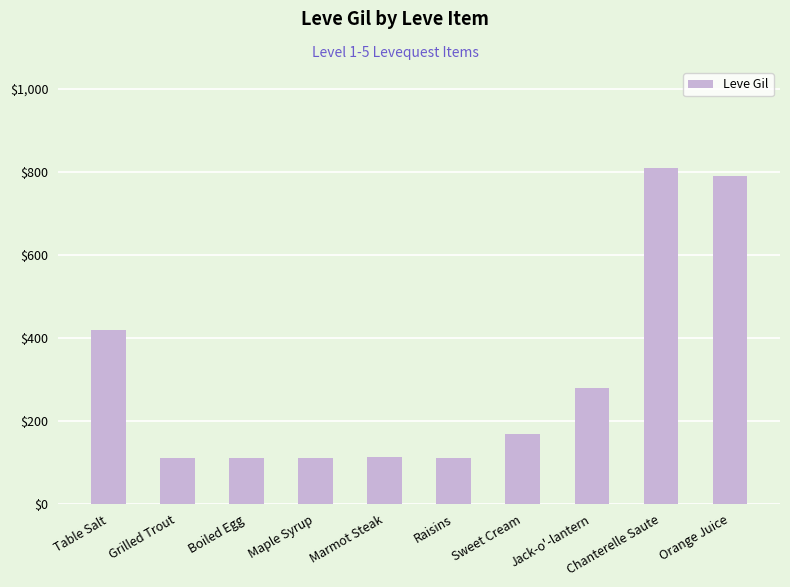

What is the change in value from Table Salt to Orange Juice?

+370